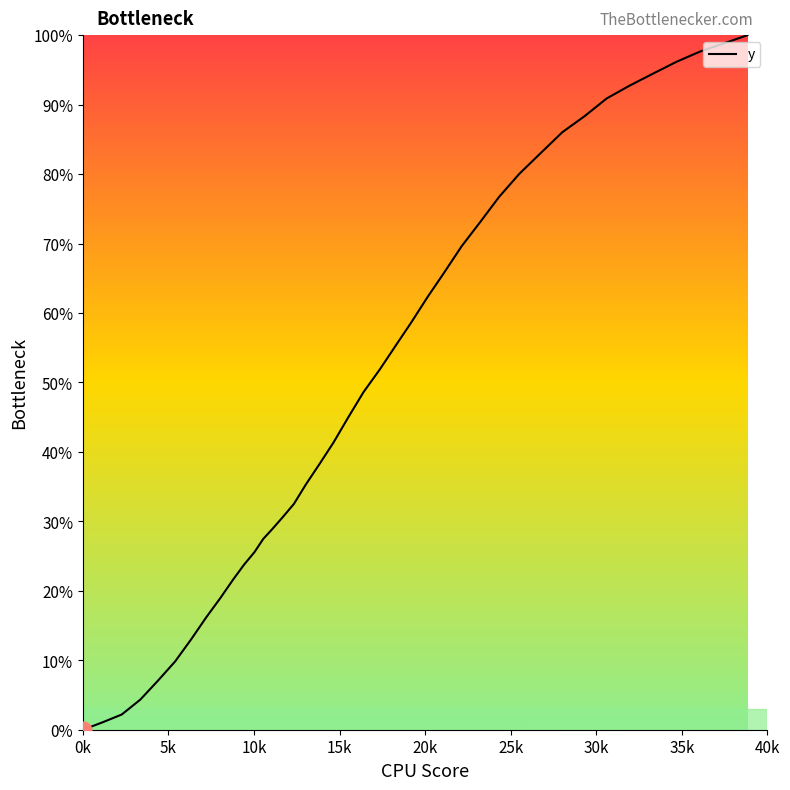

How many distinct data groups are displayed?

1